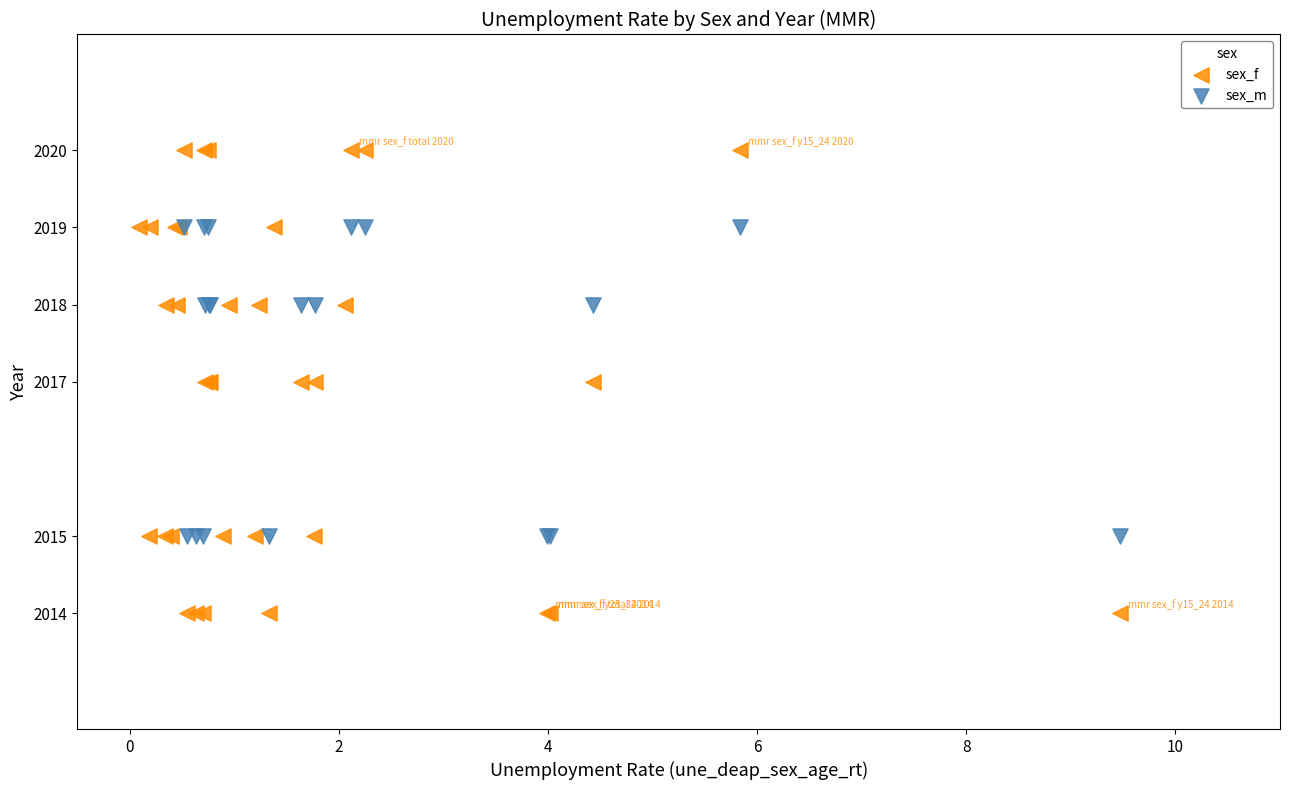

Which series reaches the maximum Y coordinate?

sex_f